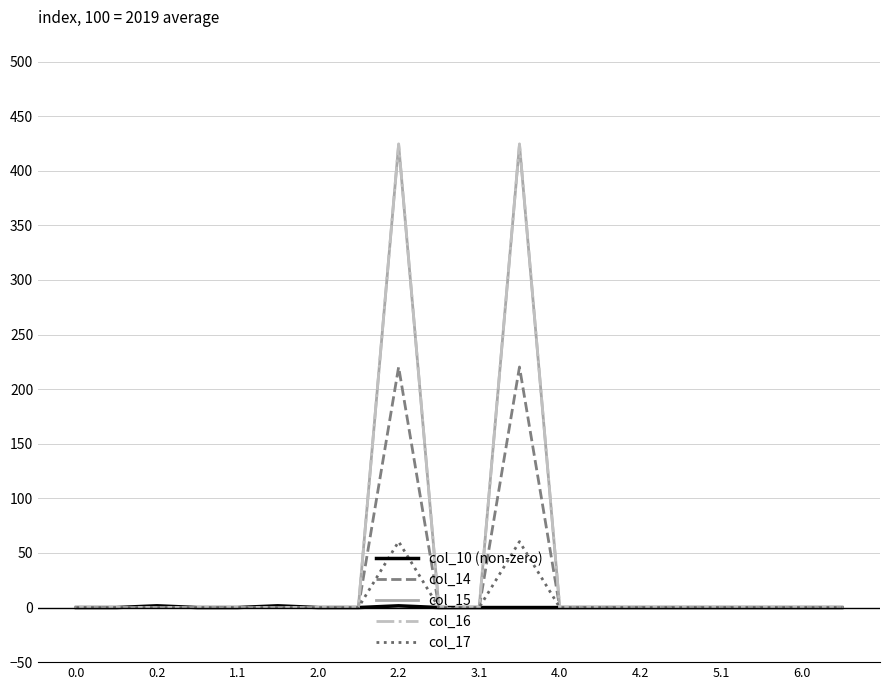

Which series has the widest spread of values?

col_16